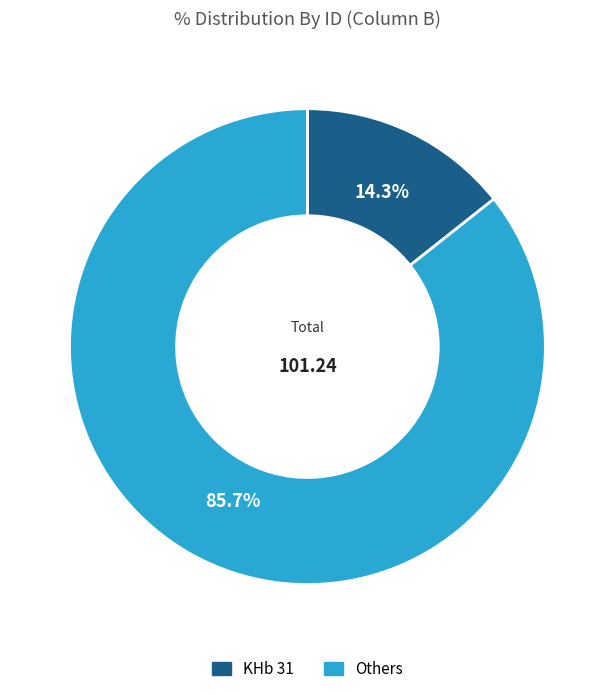

Is there any slice that represents more than half of the pie?

Yes